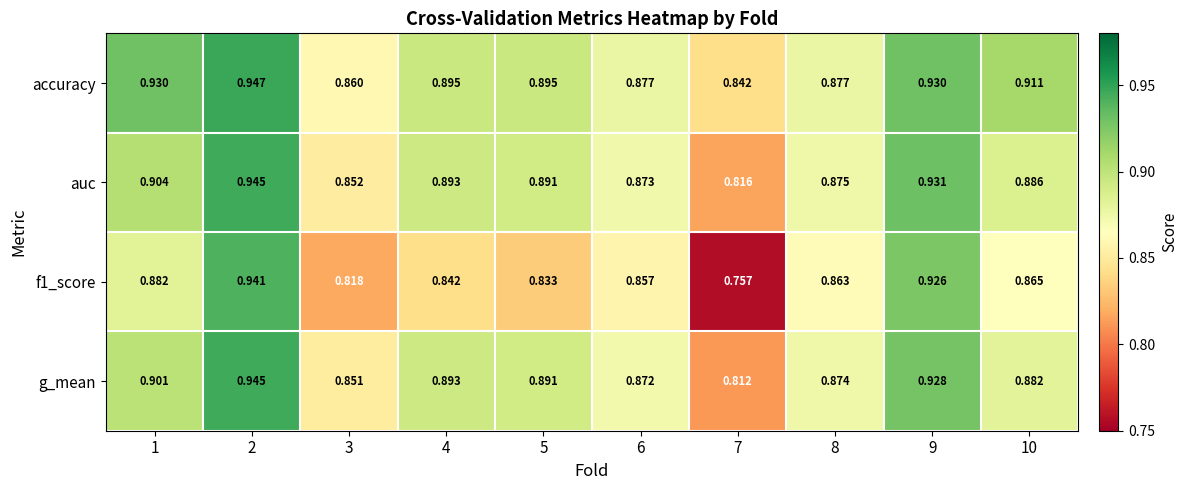

Which series has the largest total across all categories?

accuracy